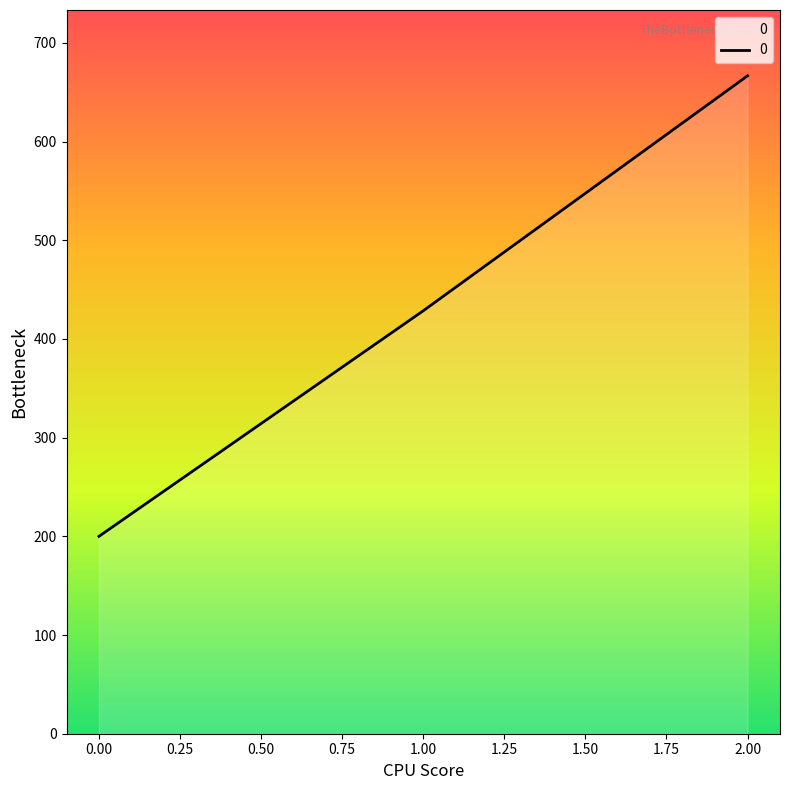

What is the difference between the maximum and minimum values?

466.7